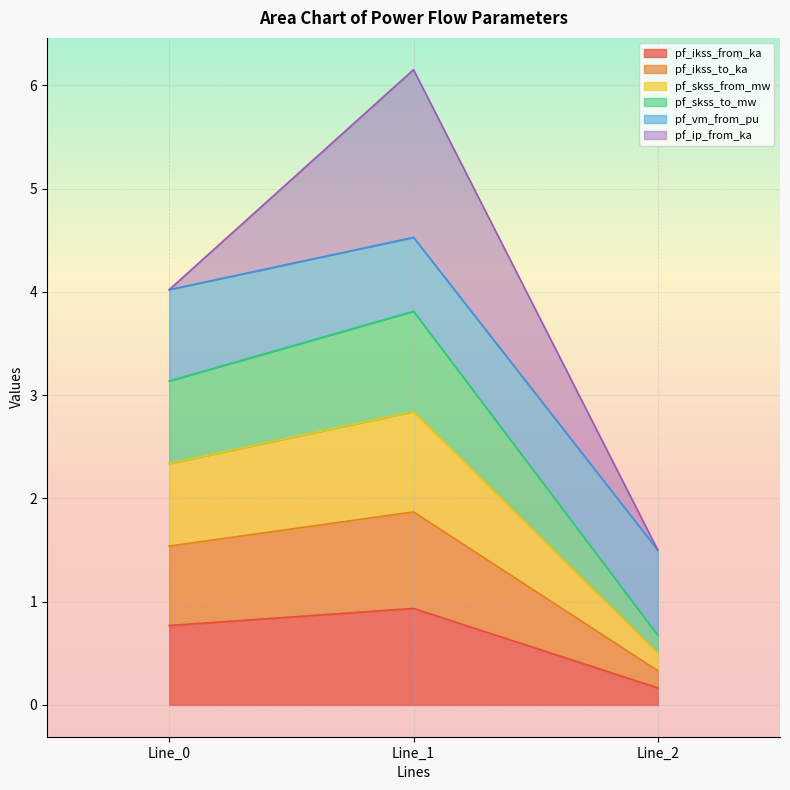

The value of pf_ikss_to_ka at Line_1 is 1.9. True or false?

True